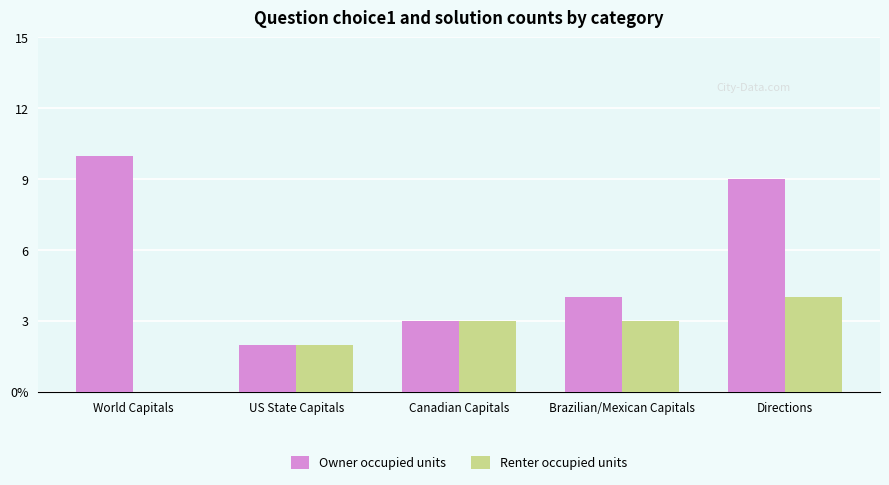

At which label is Owner occupied units closest to 6?

Brazilian/Mexican Capitals